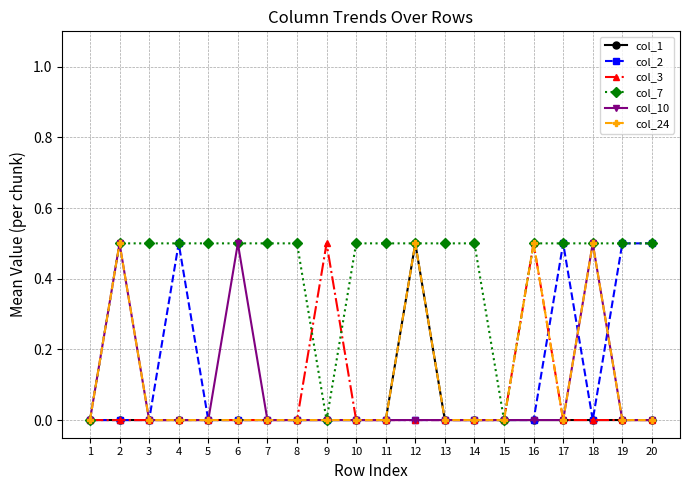

What is the spread (max minus min) of values at 20?

0.5